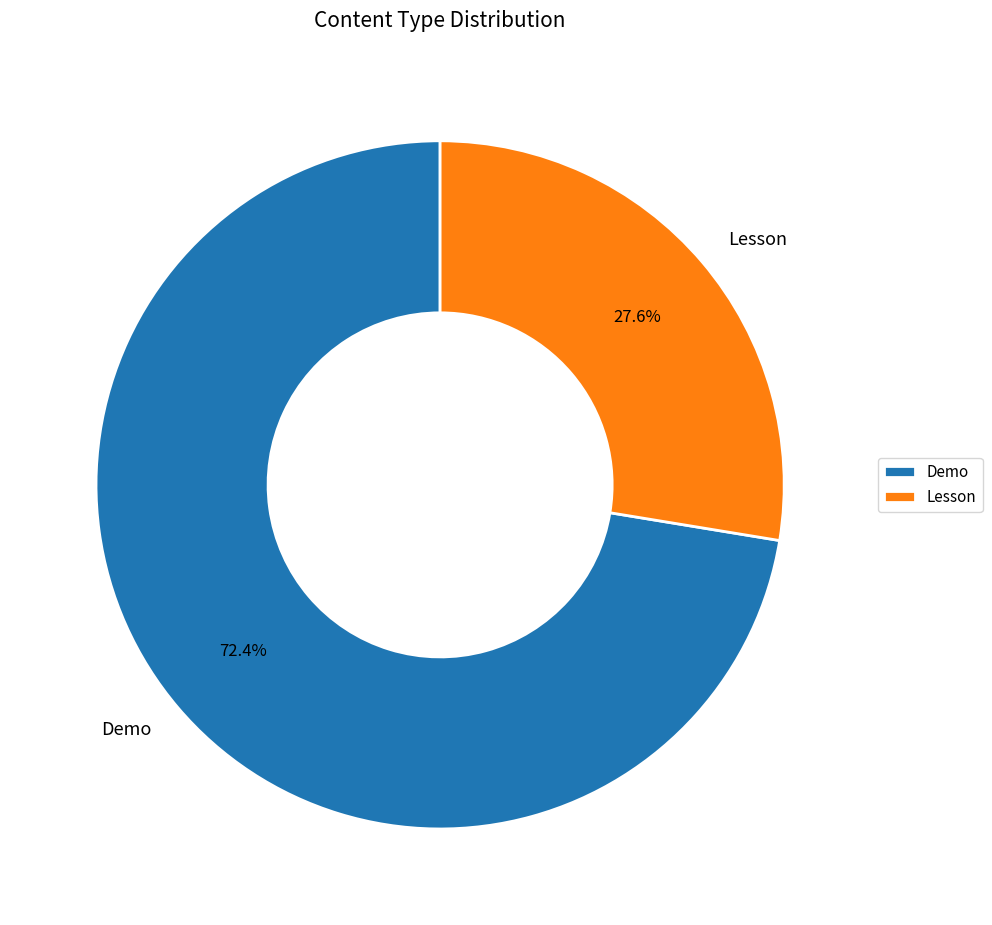

Does Demo account for over 50% of the chart?

Yes